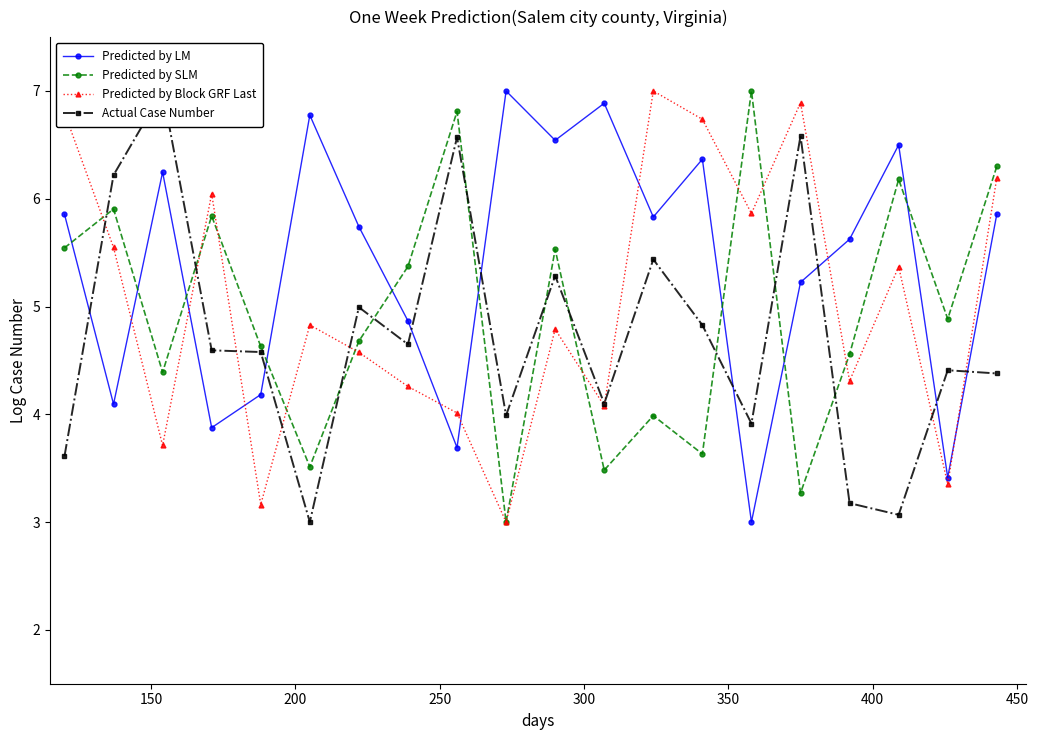

What is the value of the Predicted by LM point at the 6th from the left?

6.8